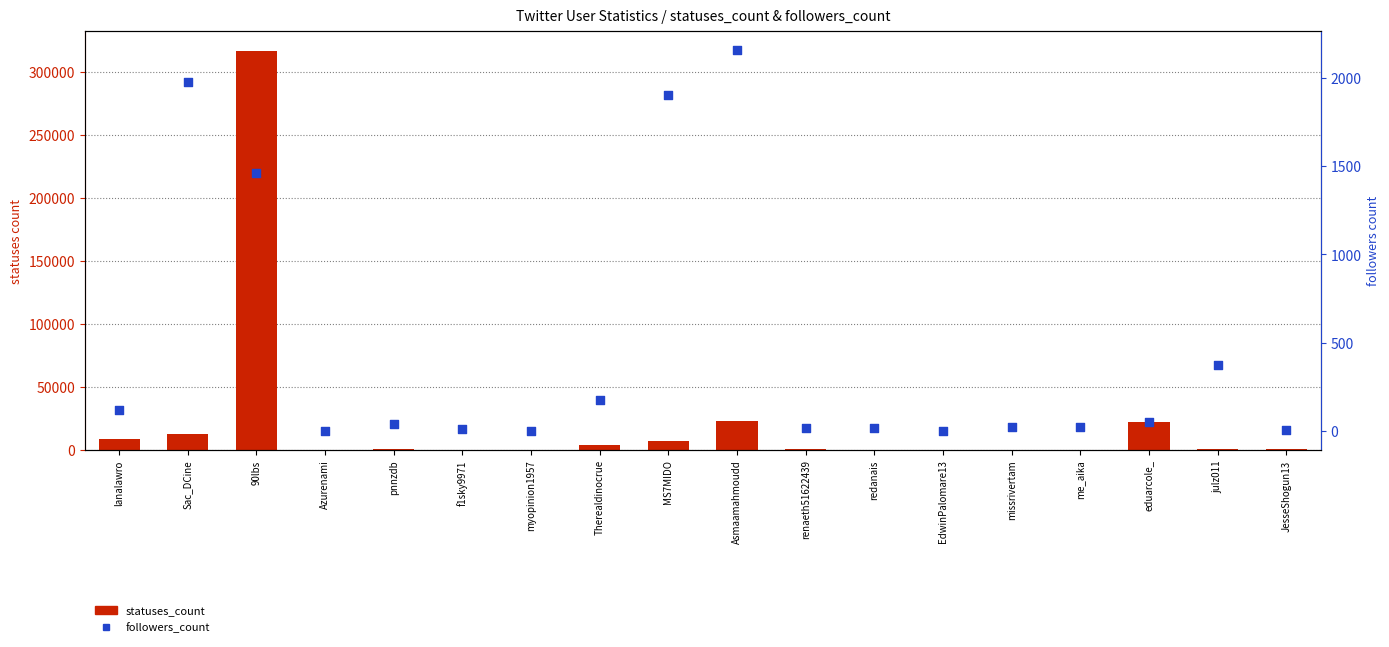

What are all the series names shown in the legend?

statuses_count, followers_count